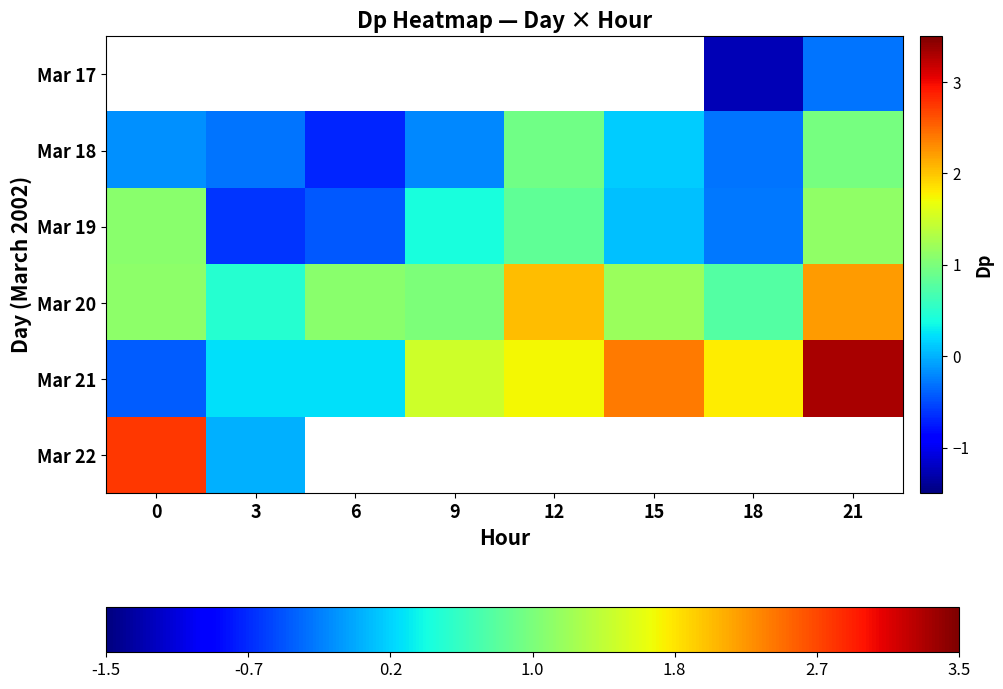

What is the sum of the Mar 21 values at 6 and 9?

1.7